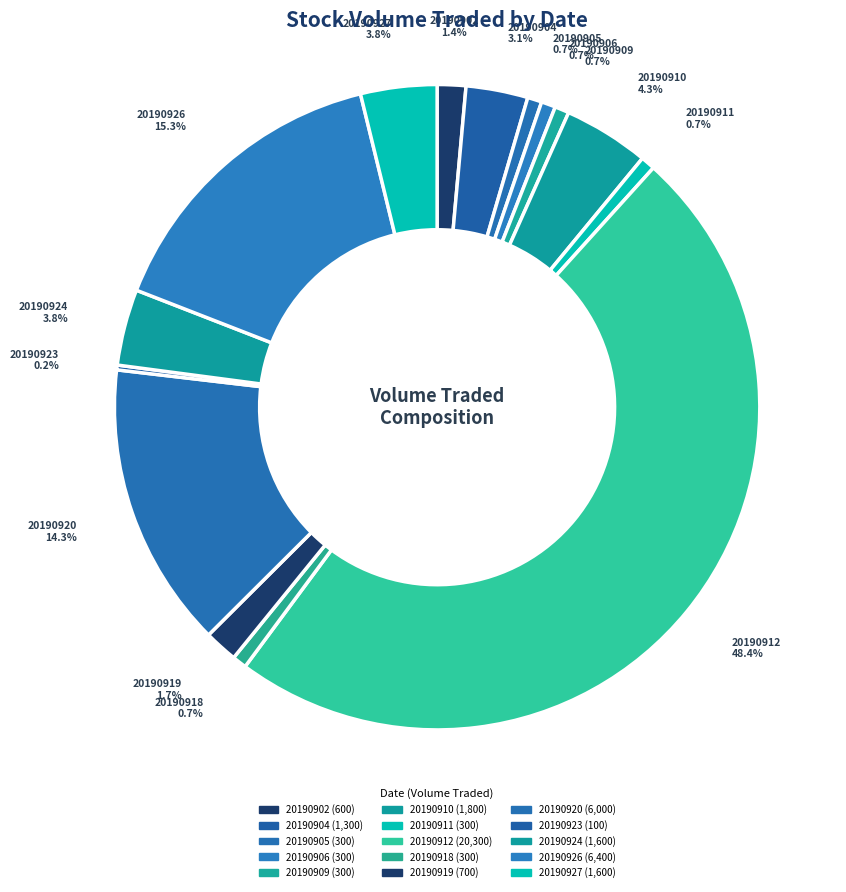

What percentage is the 20190924 slice, to the nearest percent?

4%